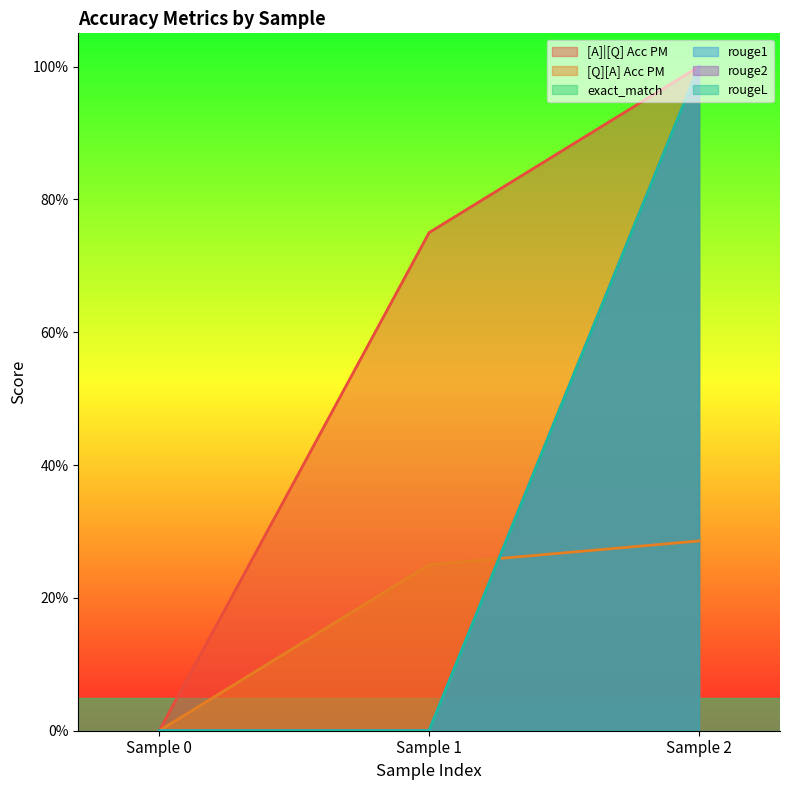

Reading right to left, what are all the values shown in this chart?

[A]|[Q] Acc PM: Sample 2=1.0	Sample 1=0.8	Sample 0=0.0
[Q][A] Acc PM: Sample 2=0.3	Sample 1=0.2	Sample 0=0.0
exact_match: Sample 2=1.0	Sample 1=0.0	Sample 0=0.0
rouge1: Sample 2=1.0	Sample 1=0.0	Sample 0=0.0
rouge2: Sample 2=1.0	Sample 1=0.0	Sample 0=0.0
rougeL: Sample 2=1.0	Sample 1=0.0	Sample 0=0.0